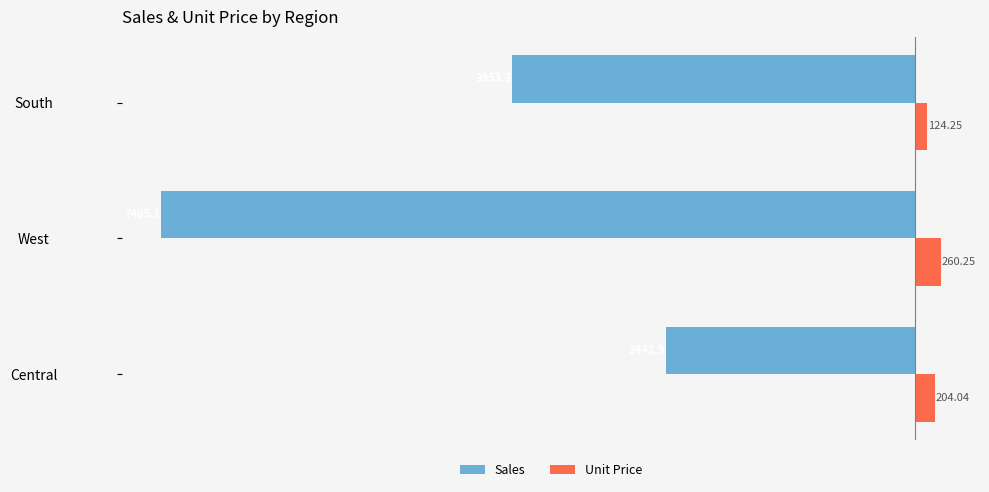

What is the difference between the maximum and minimum values in the Sales series?

4962.2